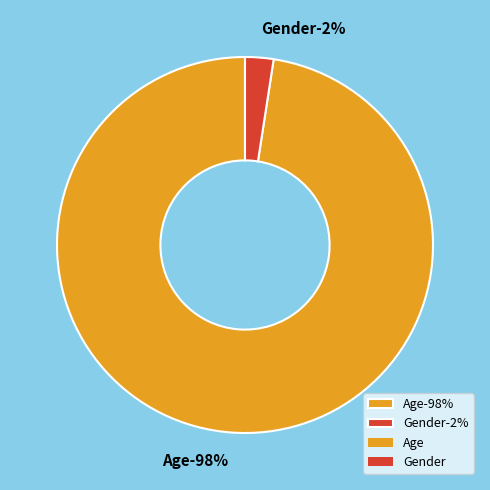

Is there a majority slice in this chart?

Yes